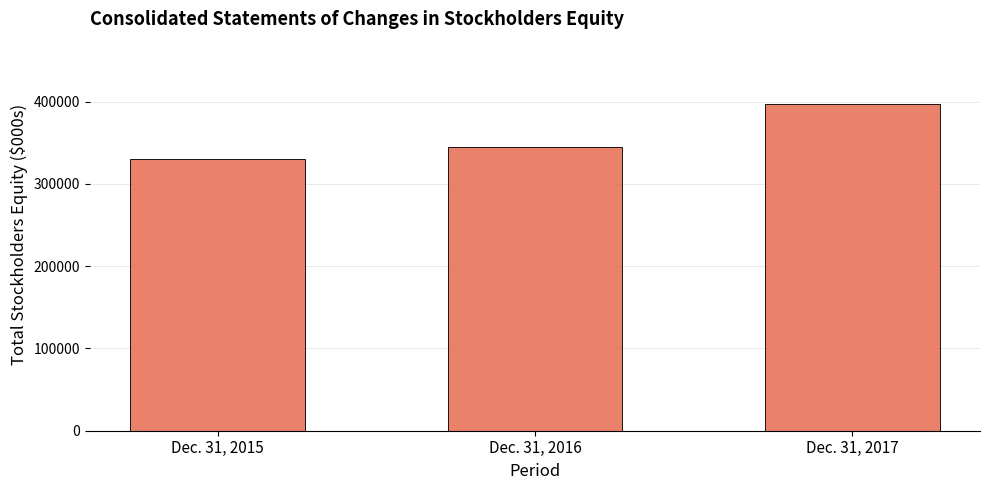

Reading right to left, list all the values displayed in this chart.

Dec. 31, 2017=396894	Dec. 31, 2016=344757	Dec. 31, 2015=330498